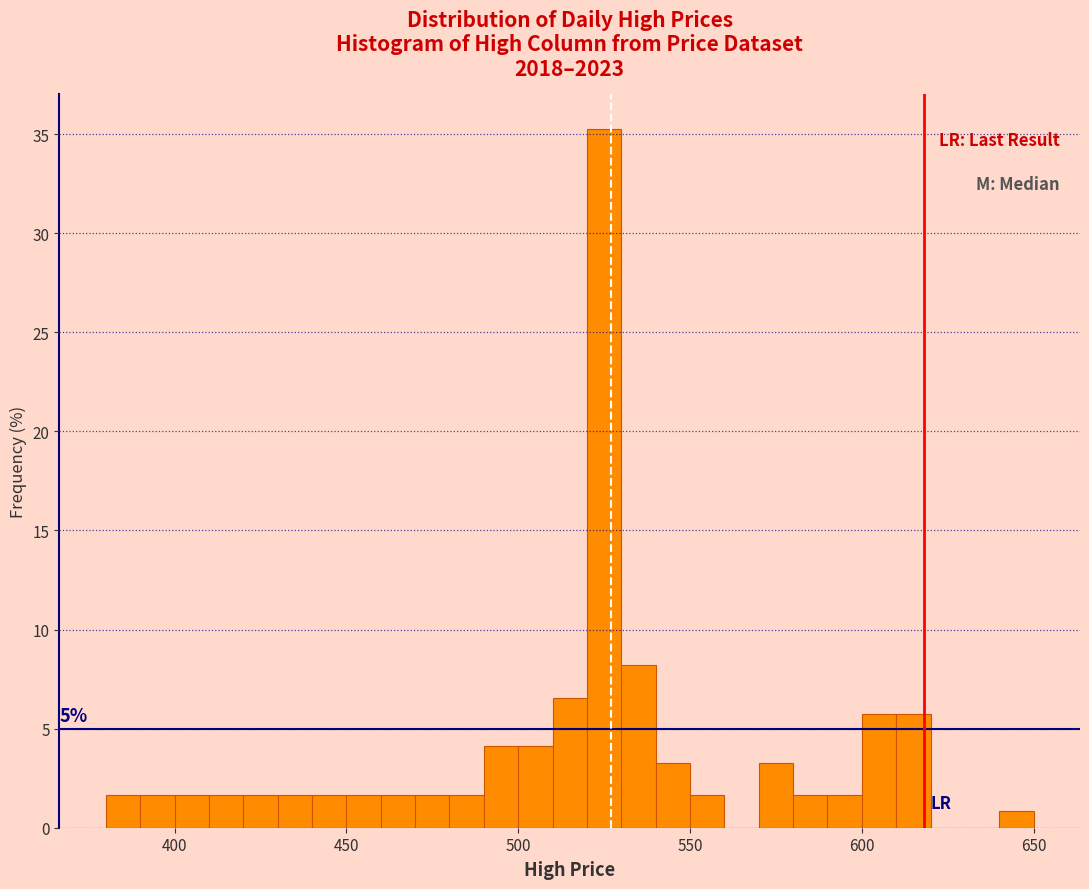

Read against the x-axis, roughly where is the centre of the tallest bar?

525